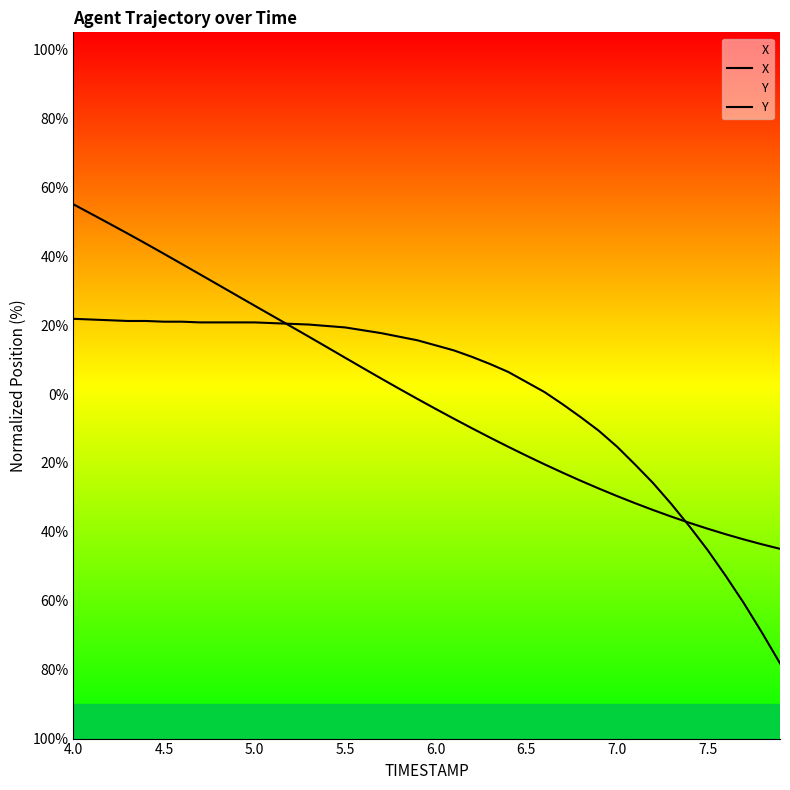

How many data points does each series have?

40